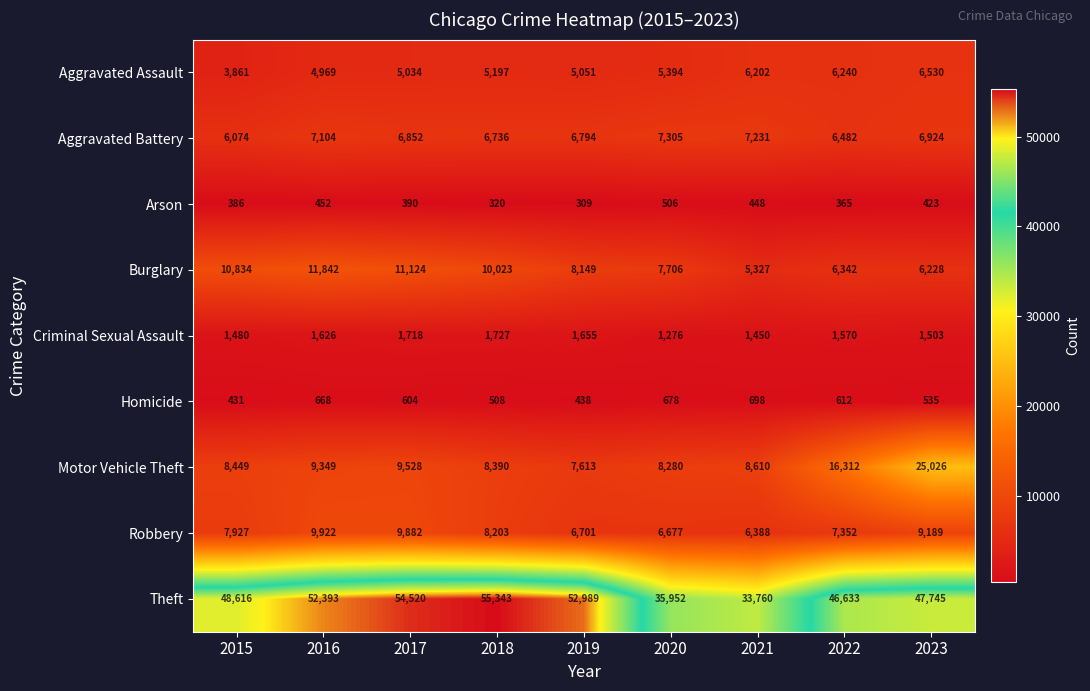

What is the average value of the Robbery series?

8027